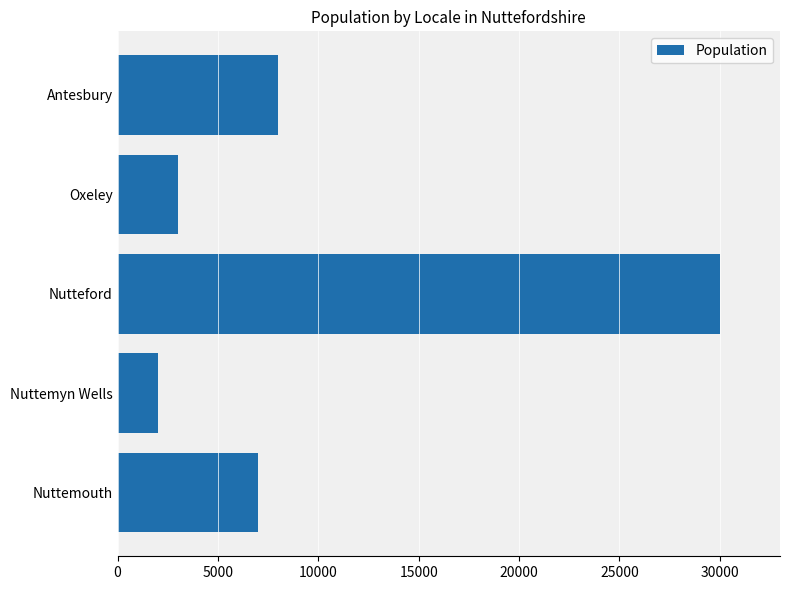

What is the difference between the maximum and second lowest values?

27000